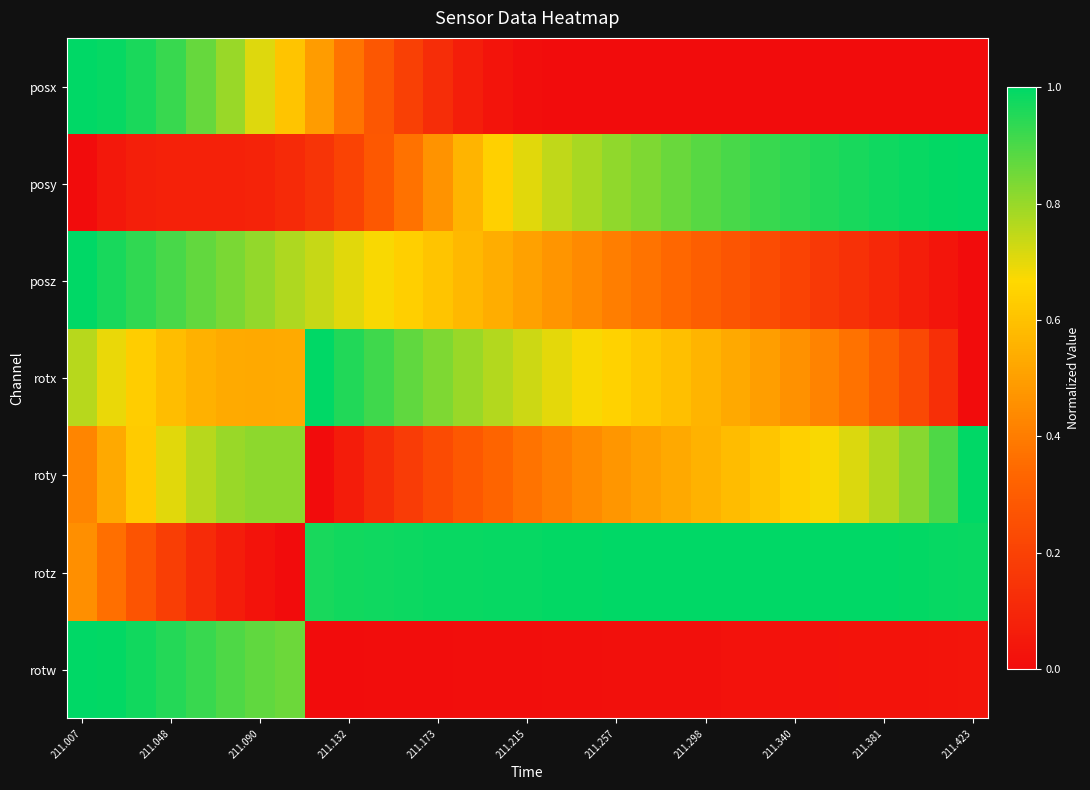

At which category is the sum across all series the highest?

211.007